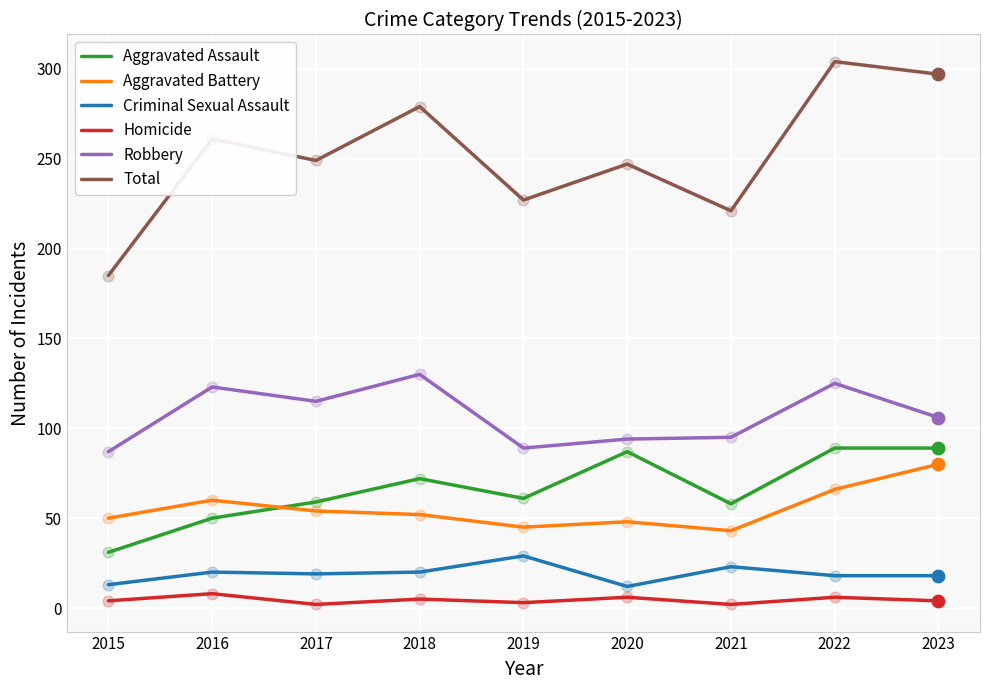

What are all the series names shown in the legend?

Aggravated Assault, Aggravated Battery, Criminal Sexual Assault, Homicide, Robbery, Total